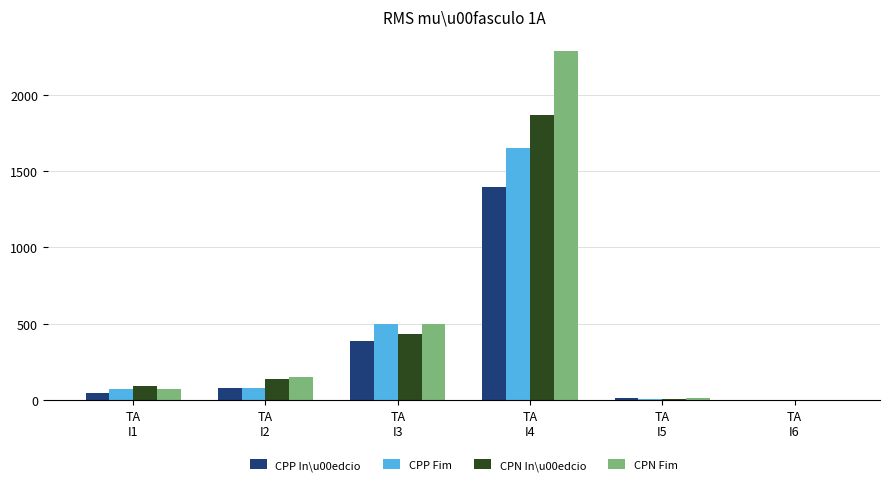

What is the sum of the CPN In\u00edcio values at TA
I2 and TA
I4?

2005